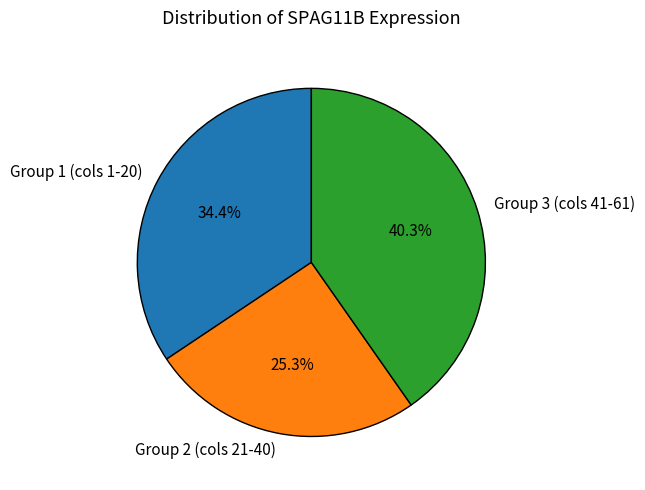

Rank the categories by value from highest to lowest.

Group 3 (cols 41-61), Group 1 (cols 1-20), Group 2 (cols 21-40)